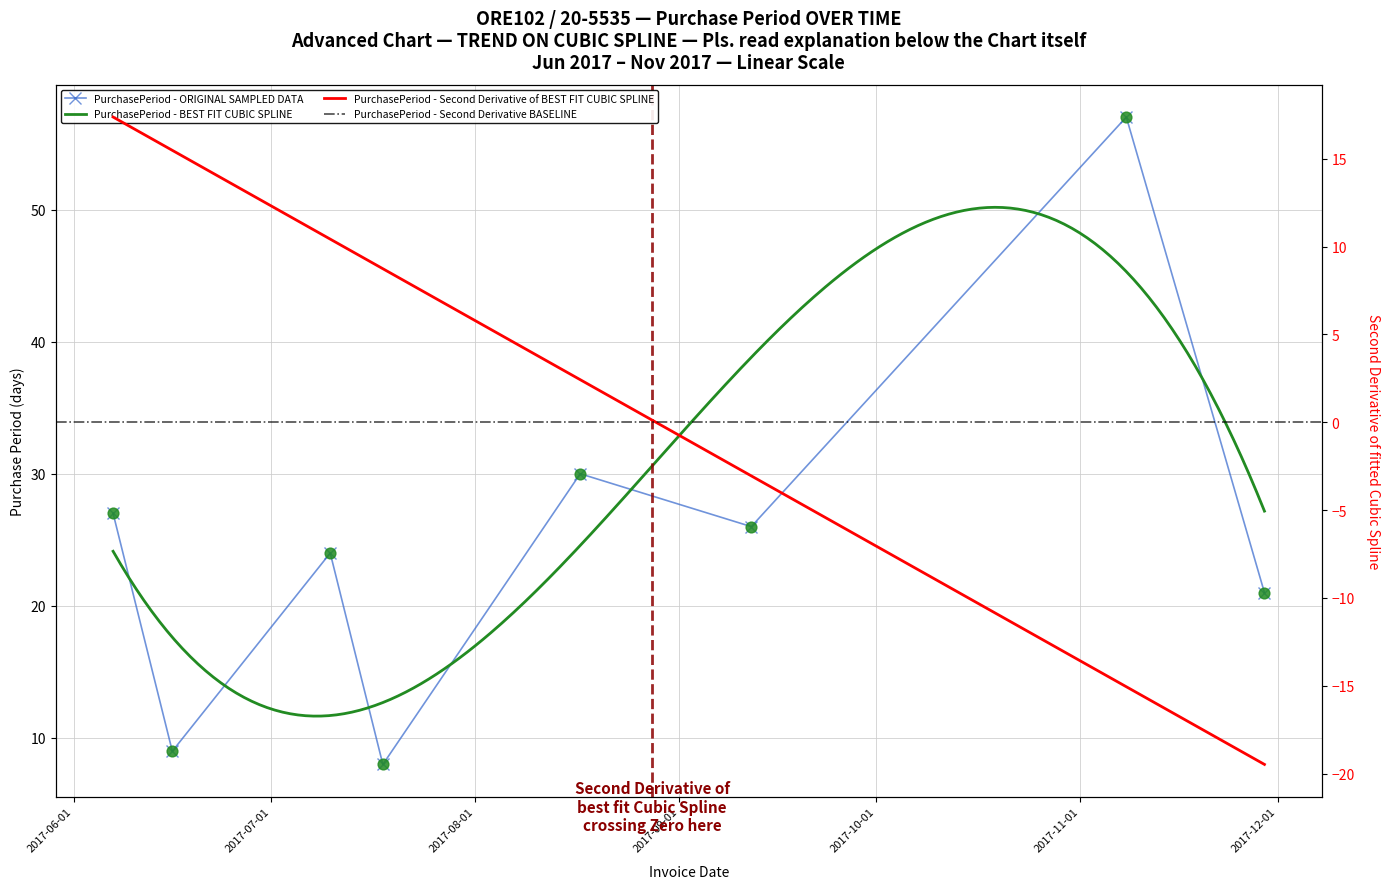

Between 2017-06-07 and 2017-11-08, which is larger?

2017-11-08